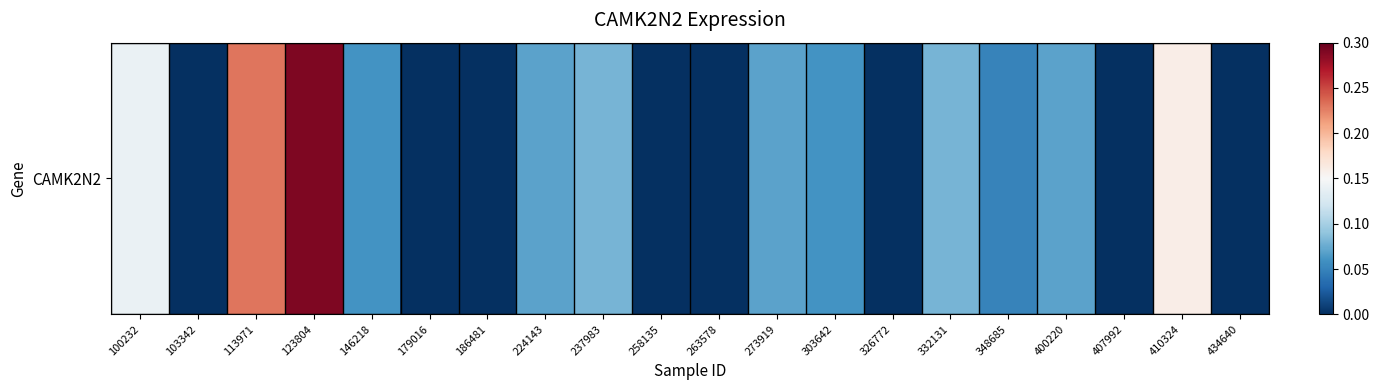

Which label corresponds to the largest value in the chart?

123804